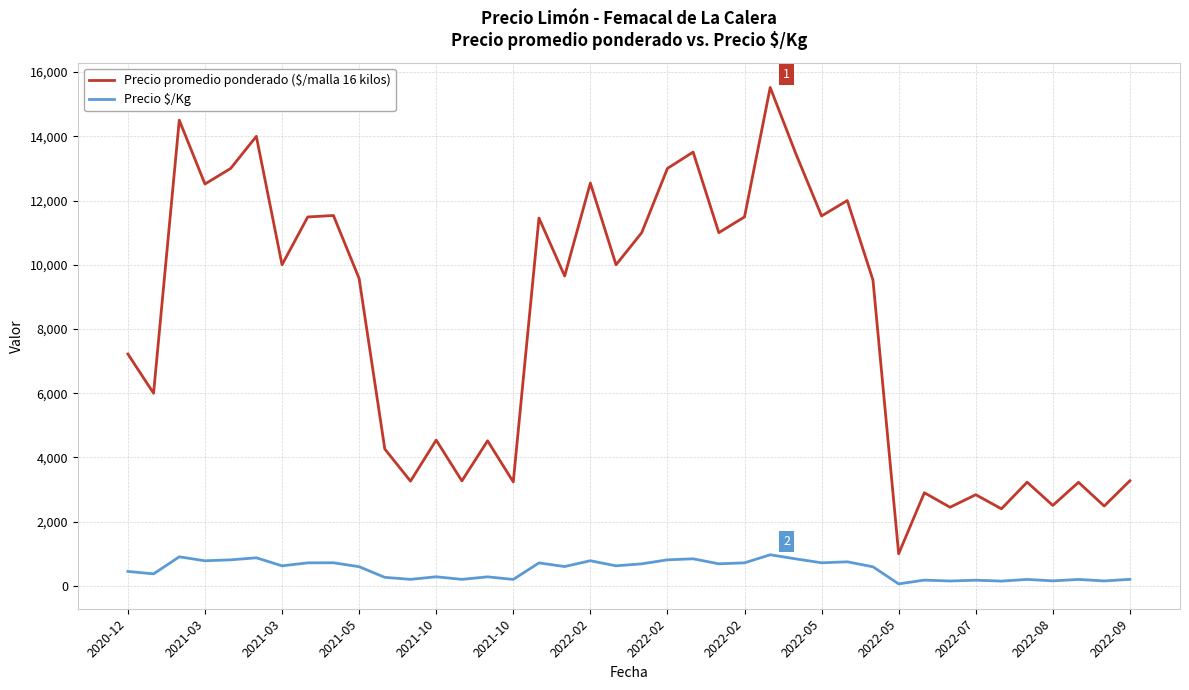

What is the greatest value displayed?

15521